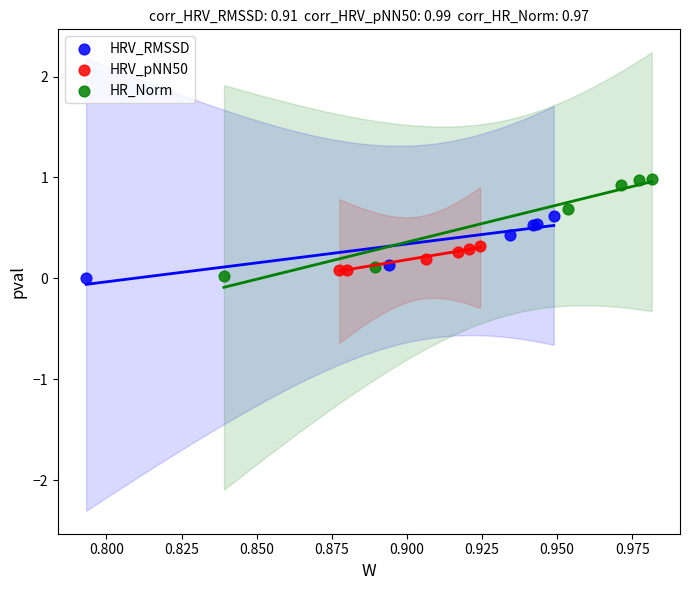

What are all the series names shown in the legend?

HRV_RMSSD, HRV_pNN50, HR_Norm